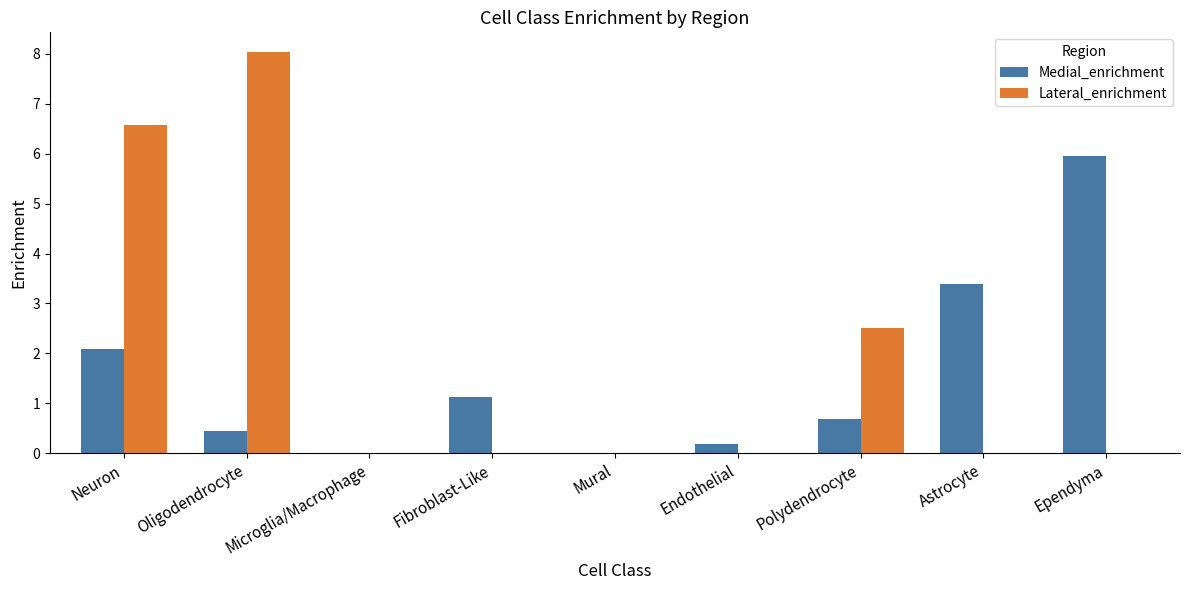

Does the chart contain stacked bars?

No